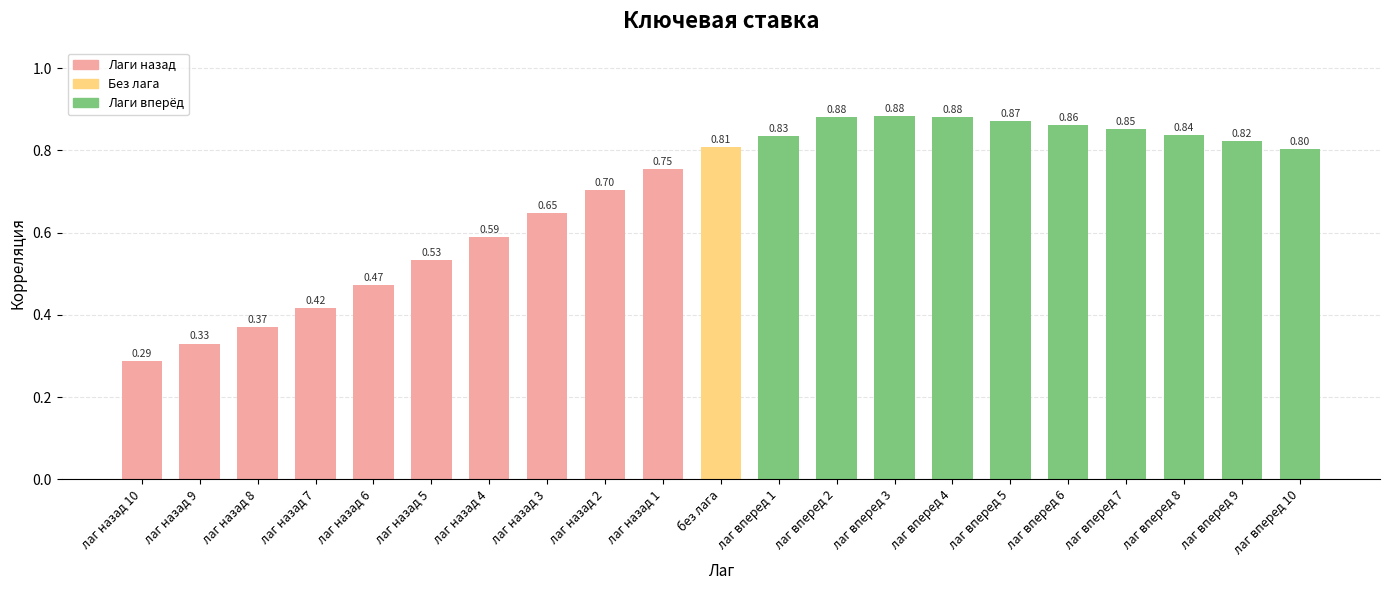

What is the sum of all values?

14.4